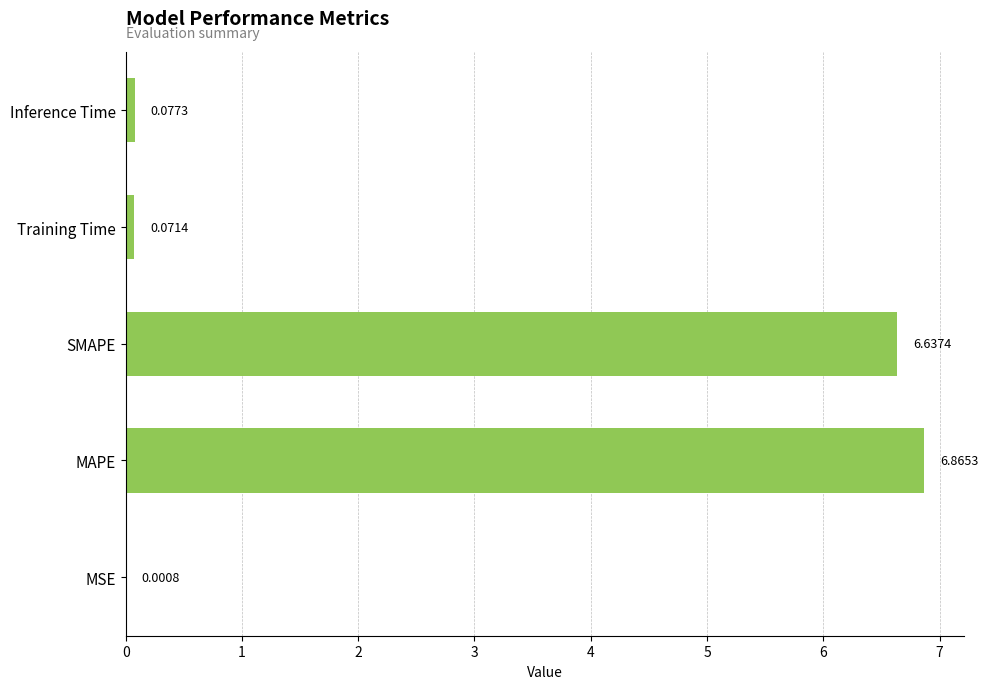

What is the sum of the values at SMAPE and Training Time?

6.7